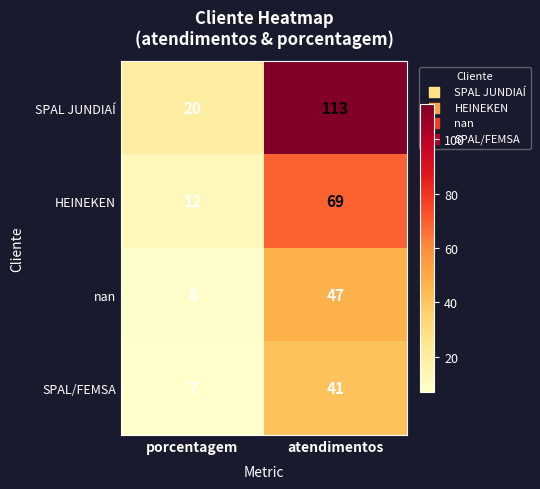

The SPAL JUNDIAÍ series shows 6 at porcentagem. True or false?

False